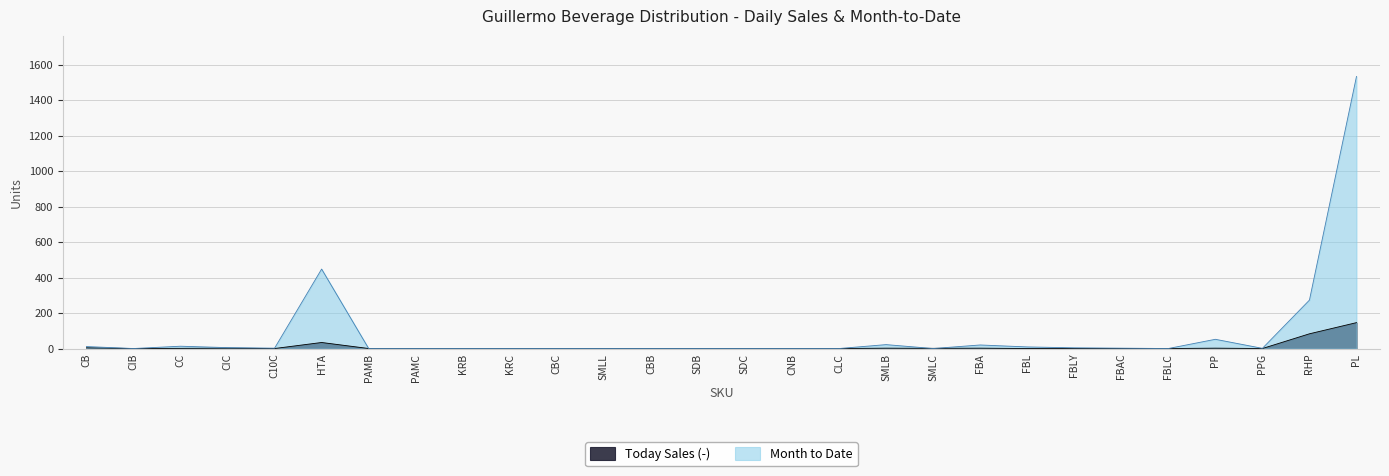

Is it true that Month to Date equals 1 at PPG?

True